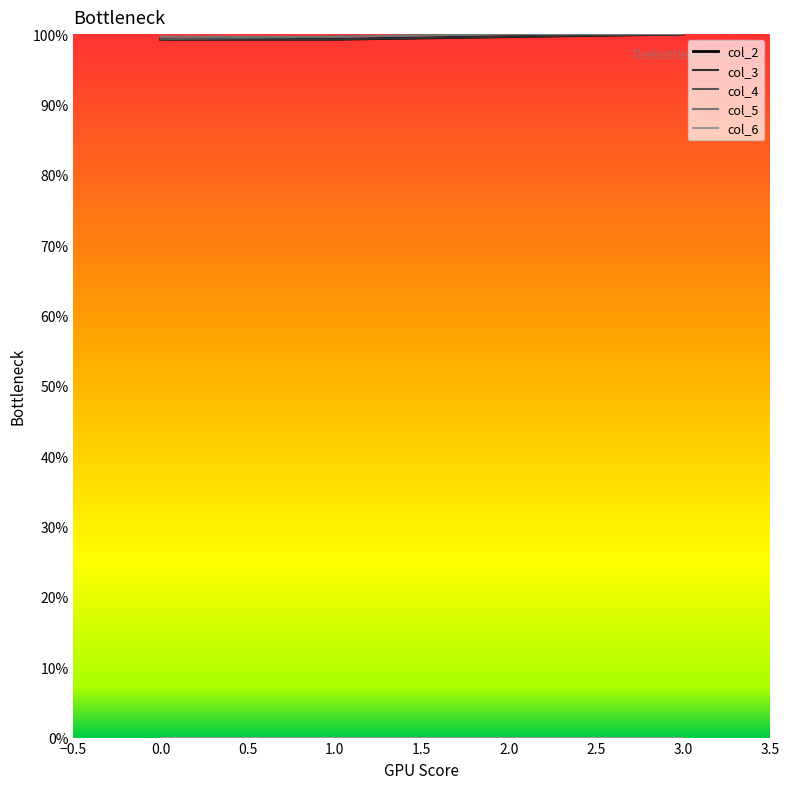

Reading left to right, list all the values displayed in this chart.

col_2: 99.3	99.3	99.6	100.0
col_3: 99.3	99.3	99.6	100.0
col_4: 99.3	99.6	100.0	100.0
col_5: 99.6	99.6	100.0	100.0
col_6: 0.0	0.0	0.0	0.0